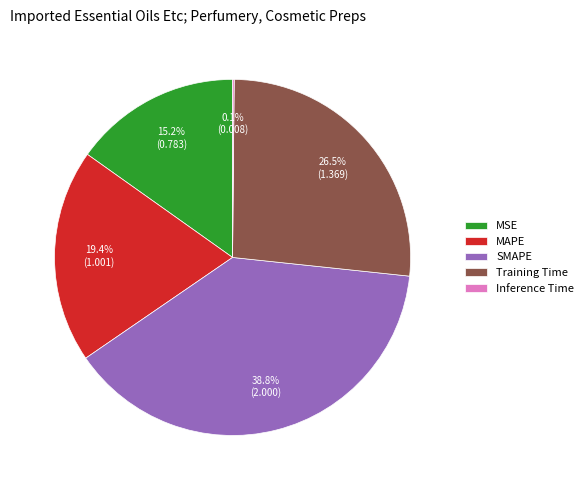

Between MAPE and Training Time, which is larger?

Training Time